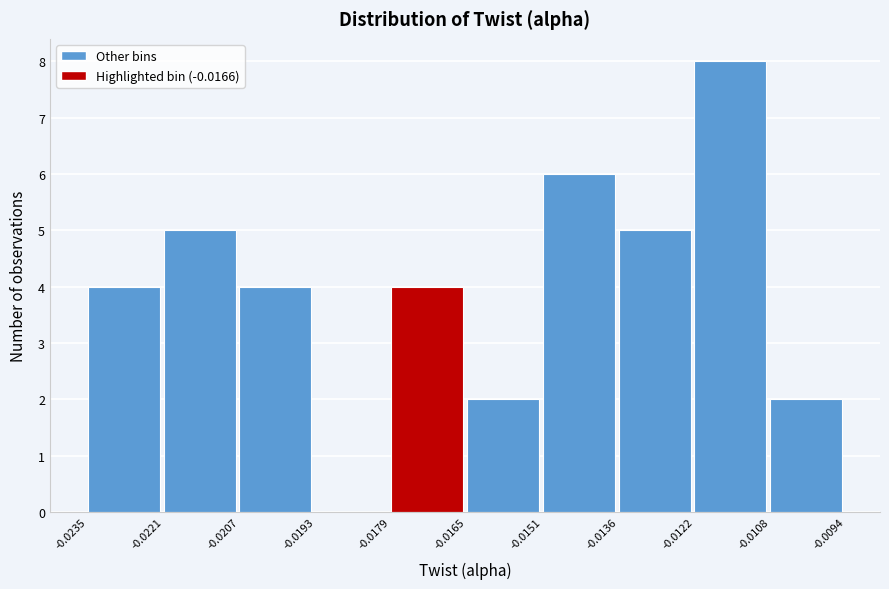

How tall is the bar that spans -0.0136 to -0.0122 on the x-axis? The values are not printed on the chart, so give them approximately, as read against the axis.

5